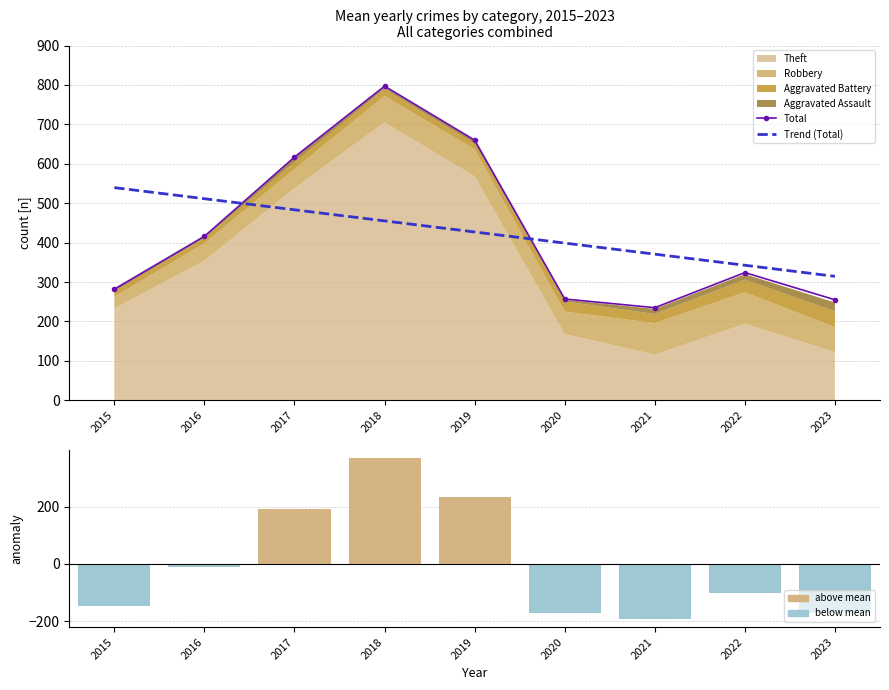

At how many categories does at least one series exceed 523?

4